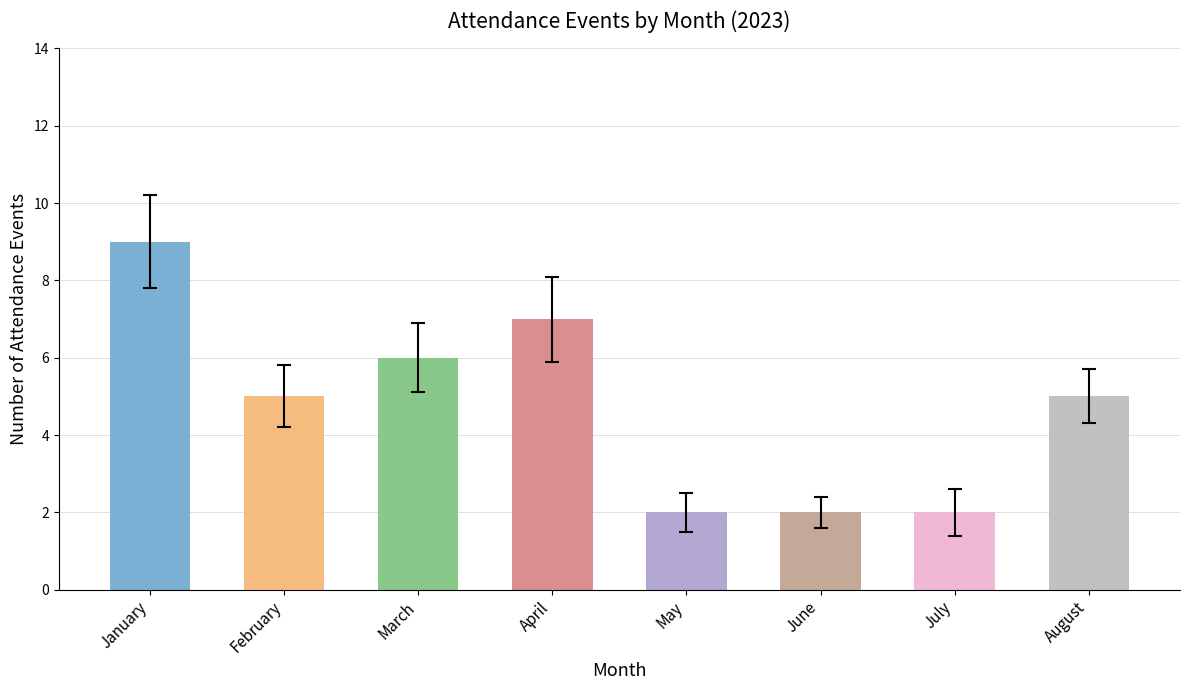

What is the smallest value displayed?

2